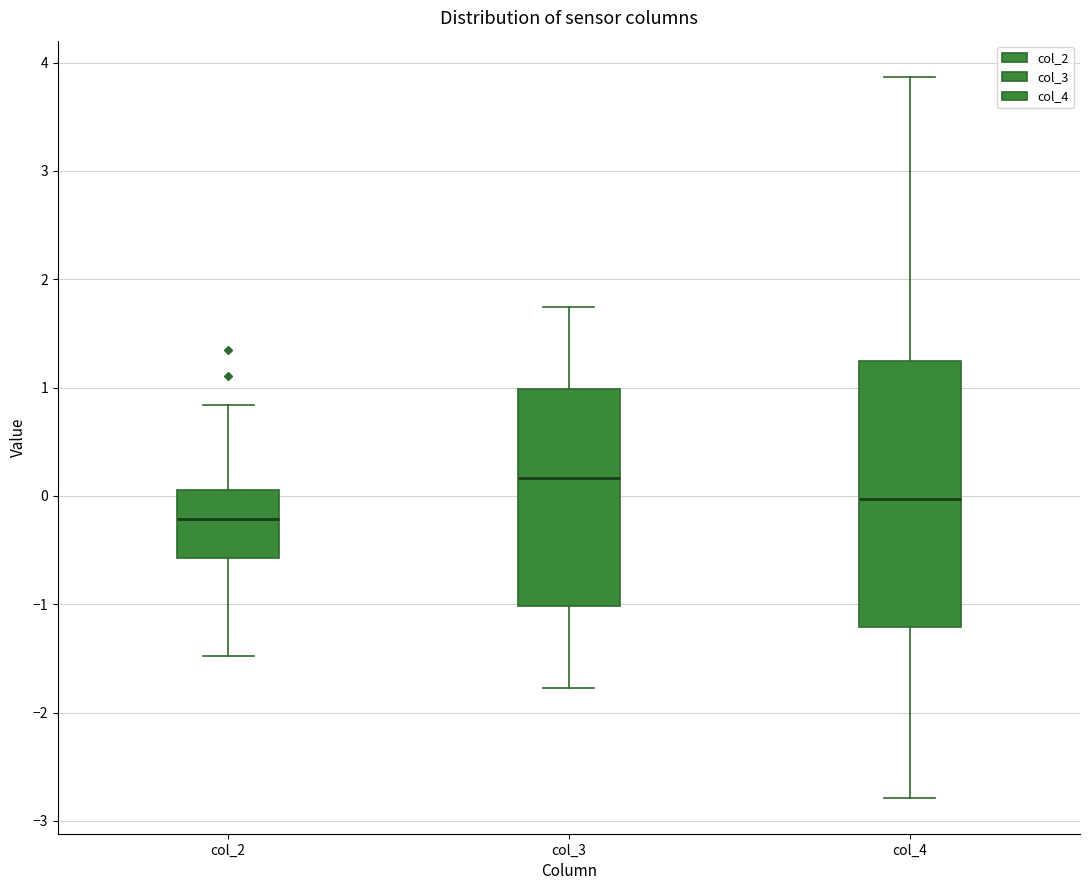

Where does the lower whisker of the box for col_3 end on the y-axis? The values are not printed on the chart, so give them approximately, as read against the axis.

-1.8